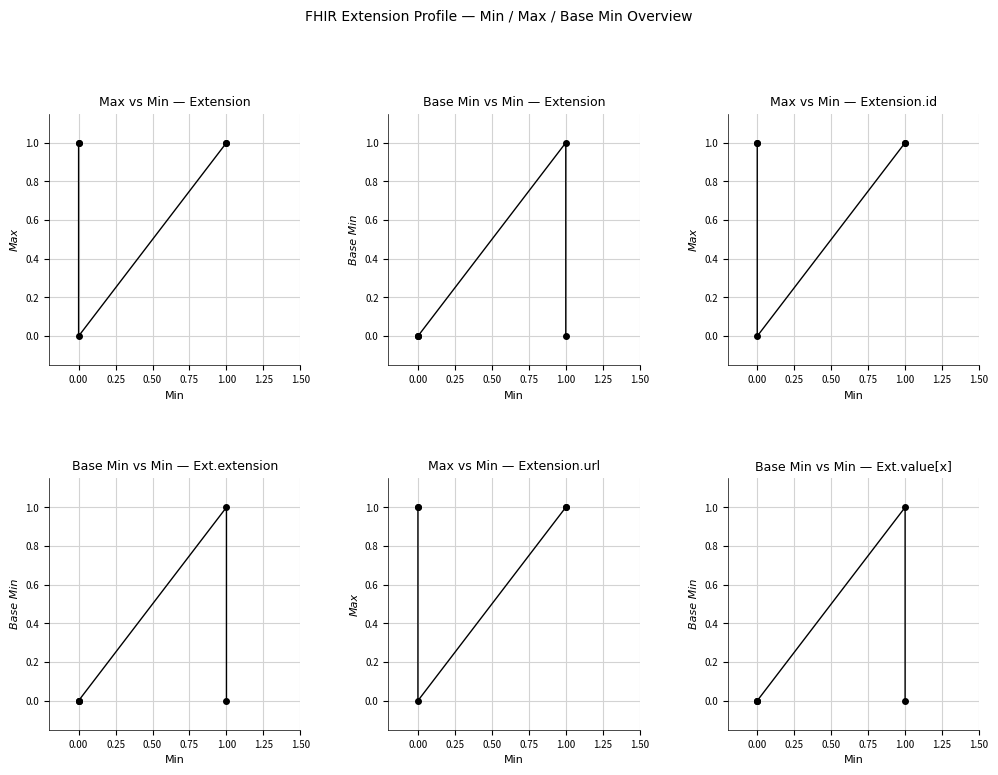

What are all the series names shown in the legend?

Max, Base Min